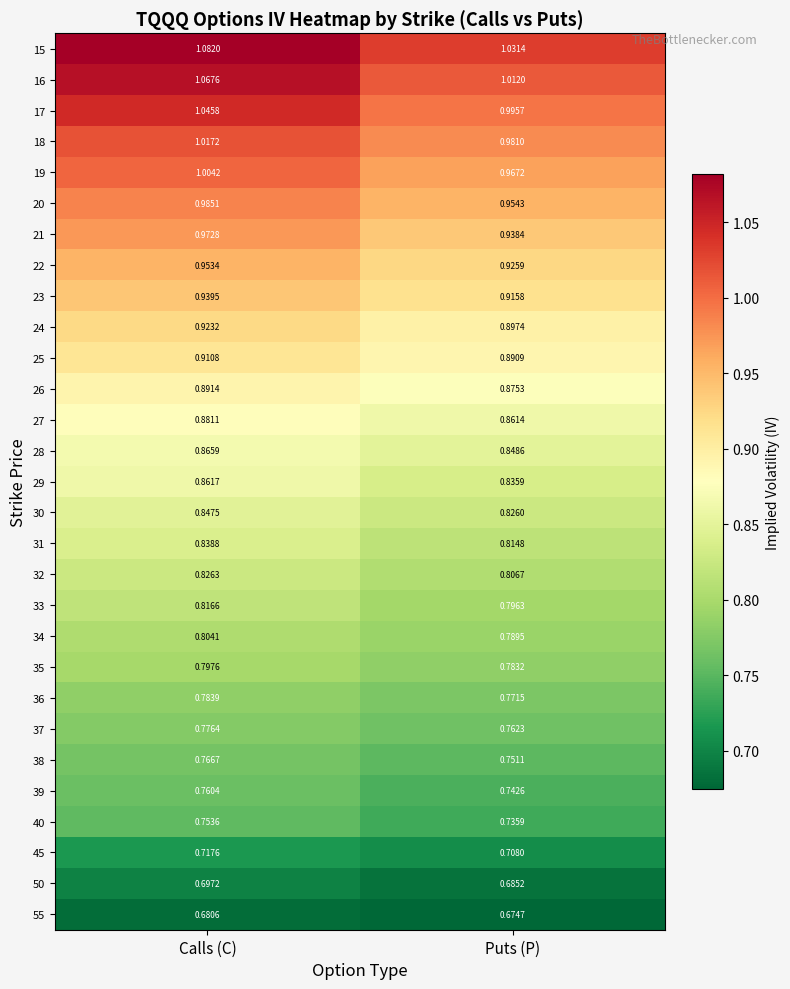

What is the spread (max minus min) of values at Puts (P)?

0.4